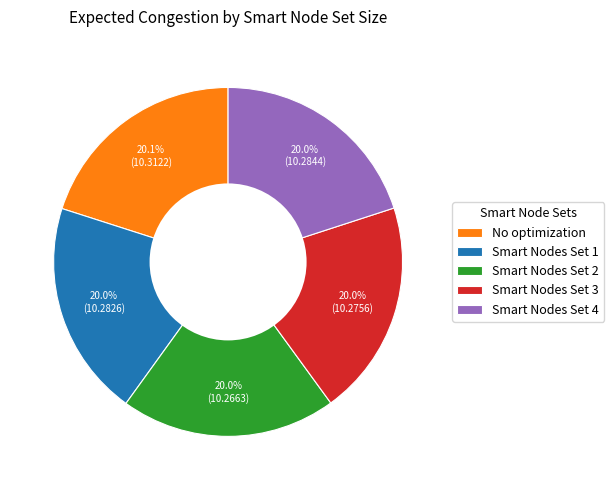

Does No optimization account for over 50% of the chart?

No